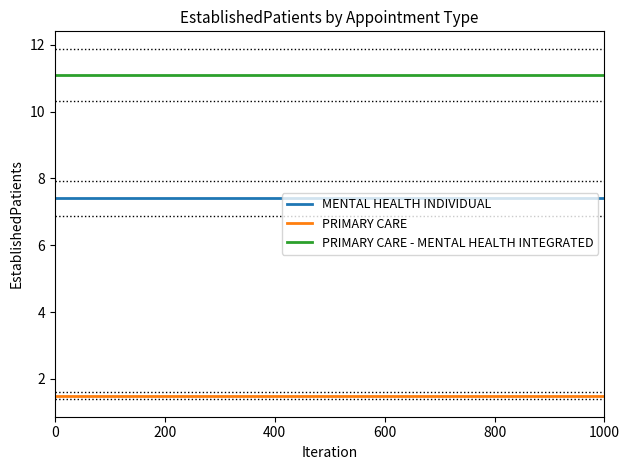

Does the chart display data point markers on the line(s)?

No